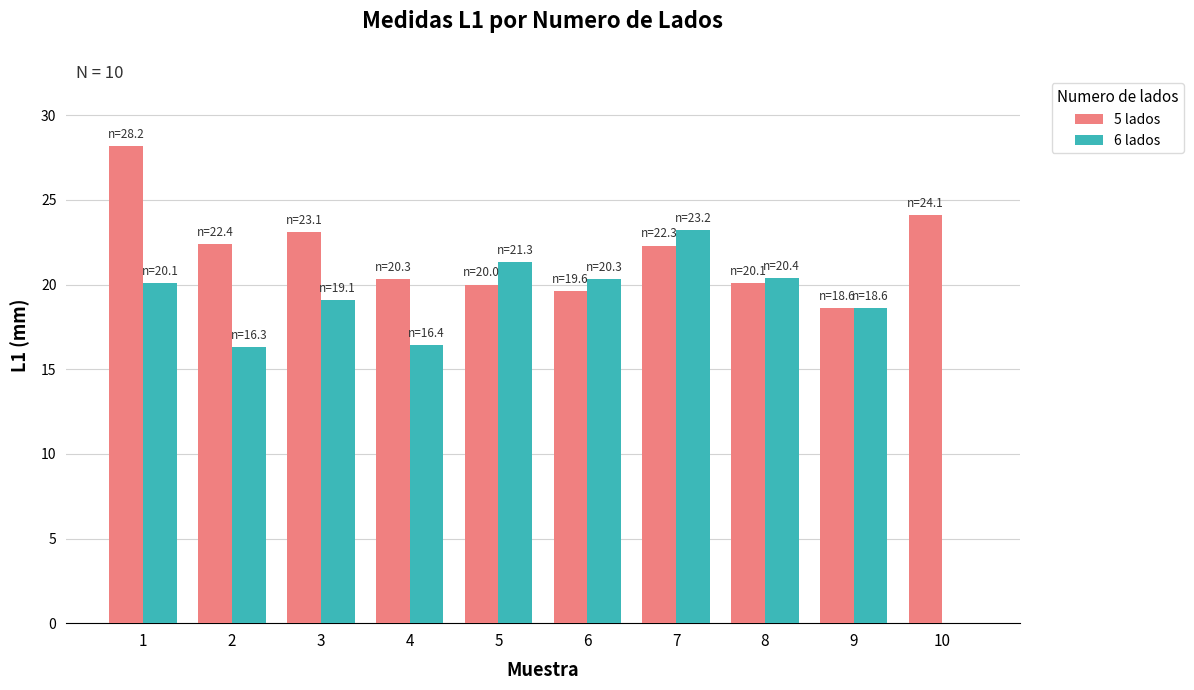

Where does the 5 lados series first go above 22?

1